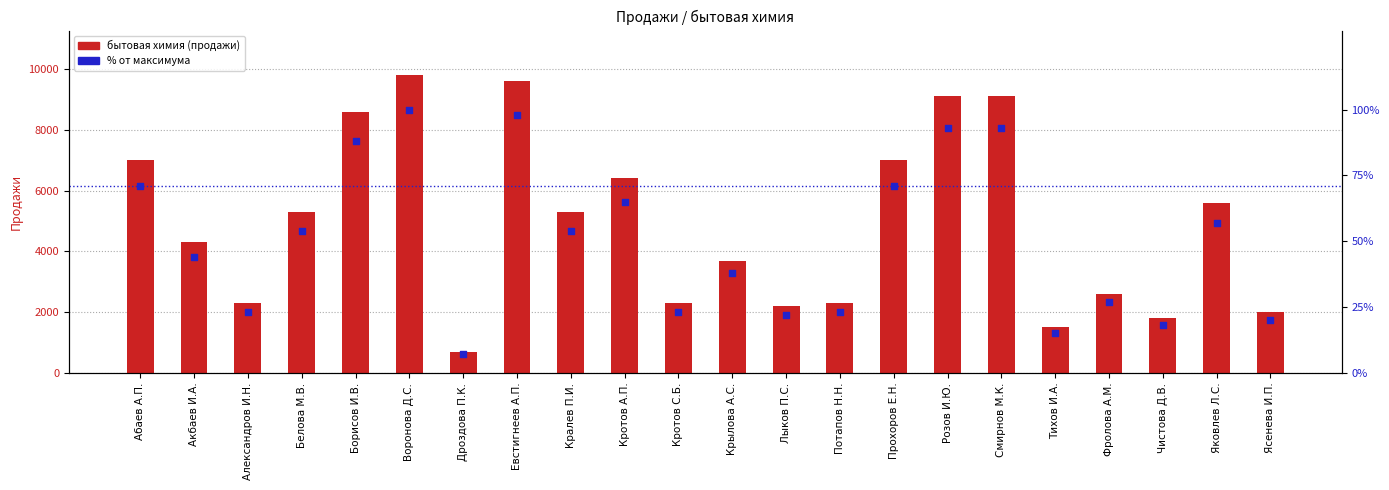

At how many categories does at least one series exceed 1935?

19